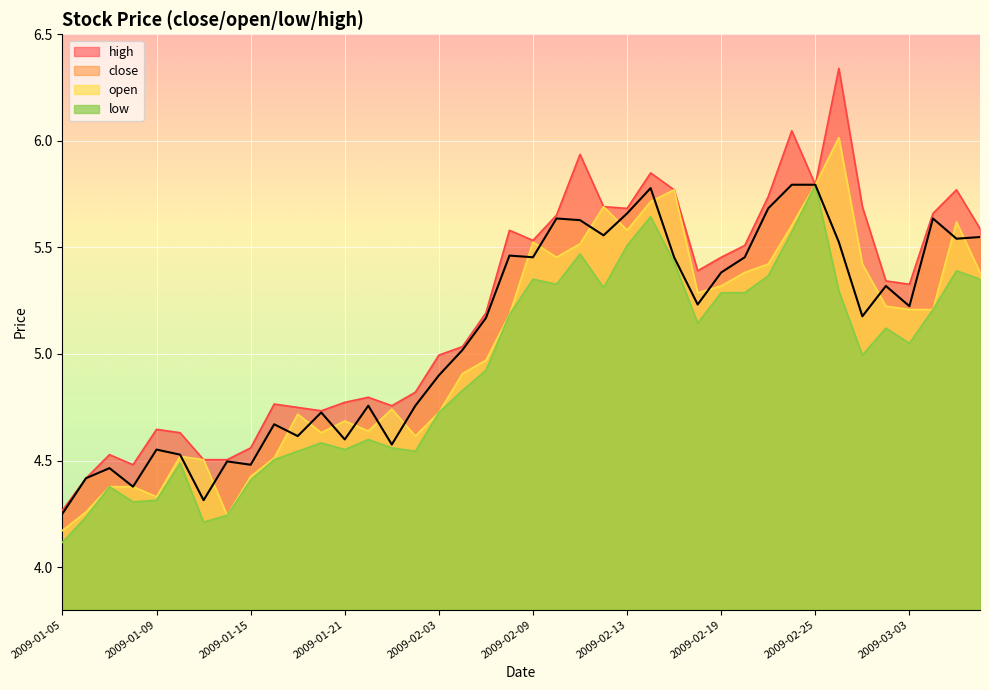

True or false: close and low intersect in this chart.

False